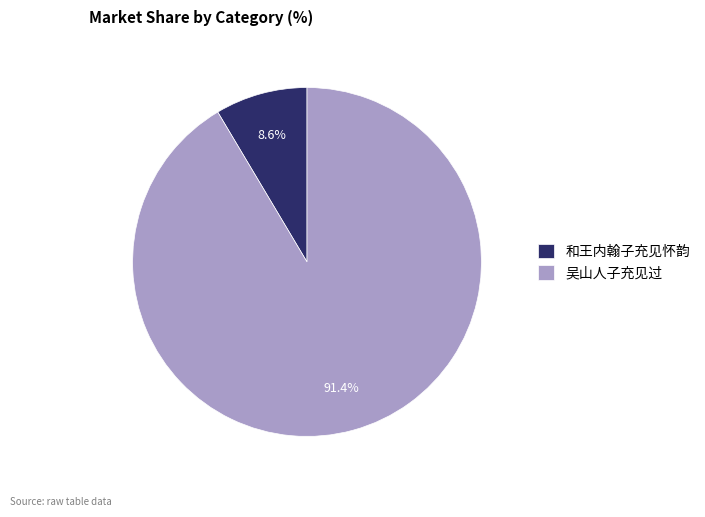

Does any single category account for the majority?

Yes